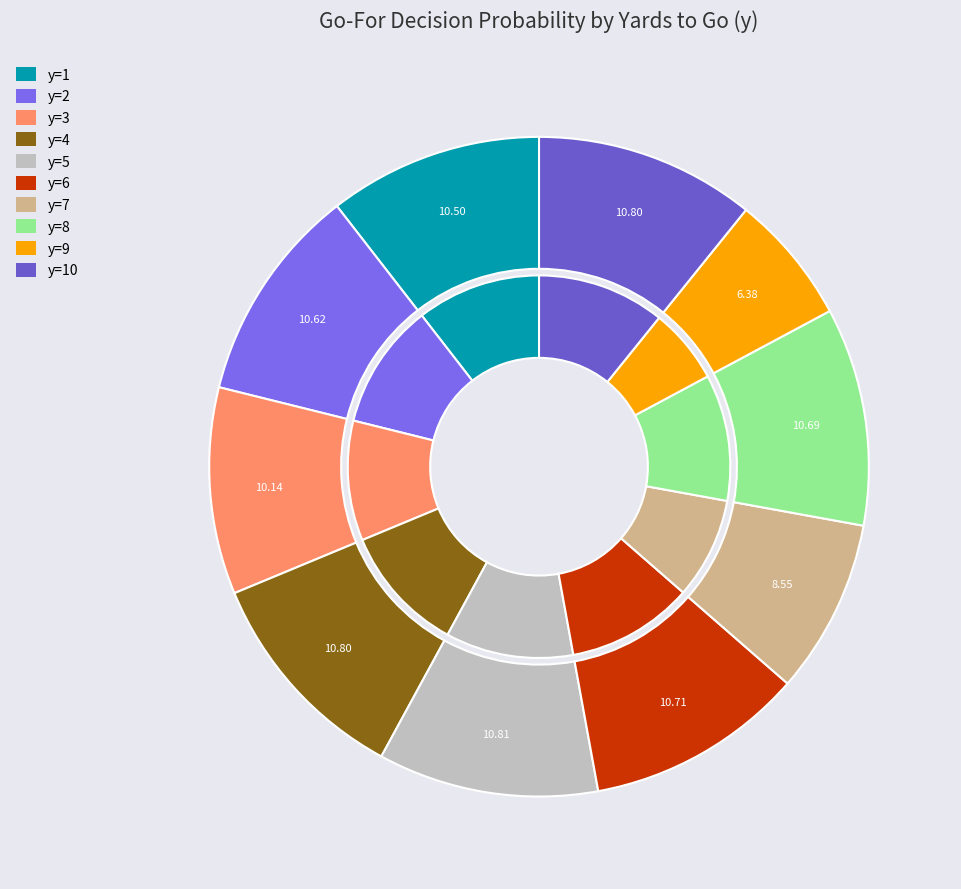

What percentage is the y=9 slice, to the nearest percent?

6%